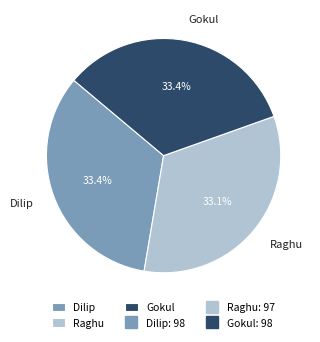

Count the number of slices in the pie.

3